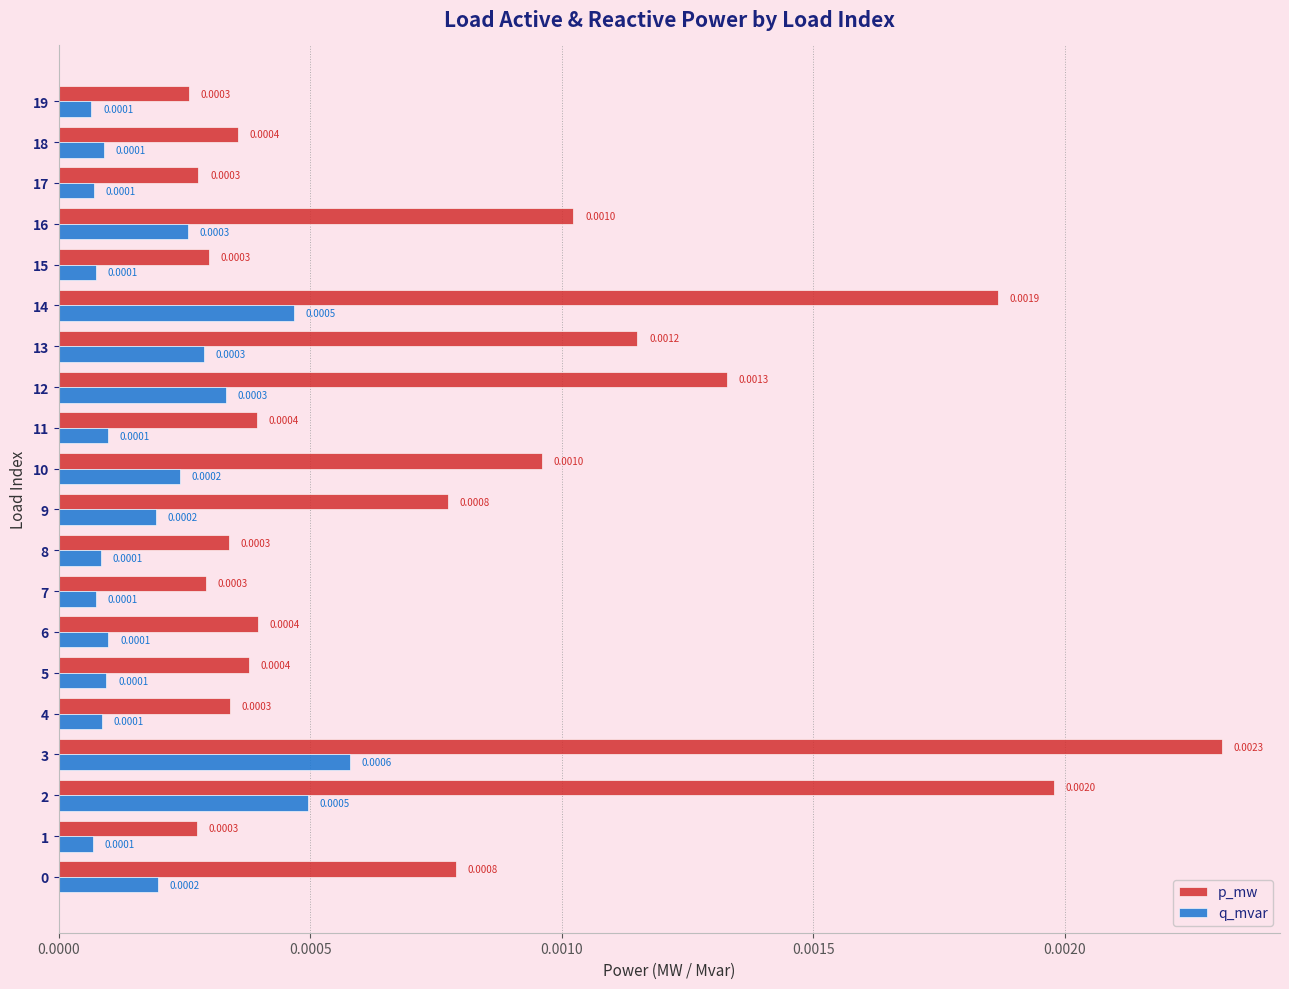

Rank the series by their maximum value, from lowest to highest.

q_mvar, p_mw